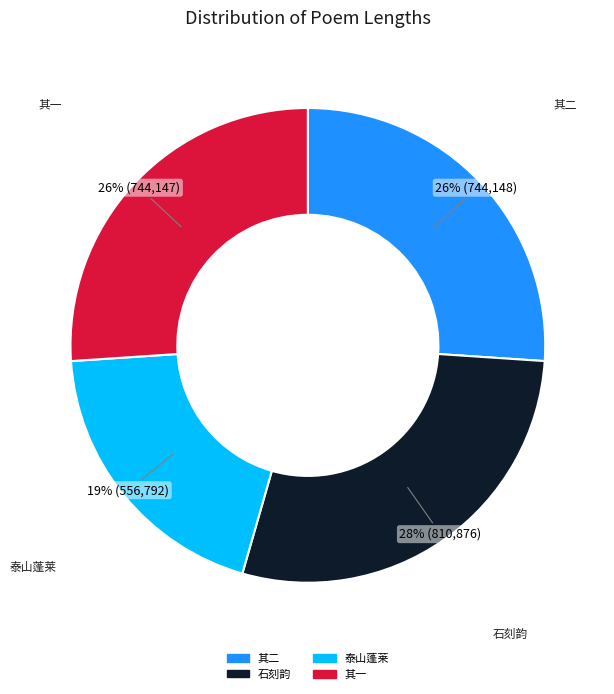

To the nearest percent, what is the difference between the largest and smallest slice percentages?

9%